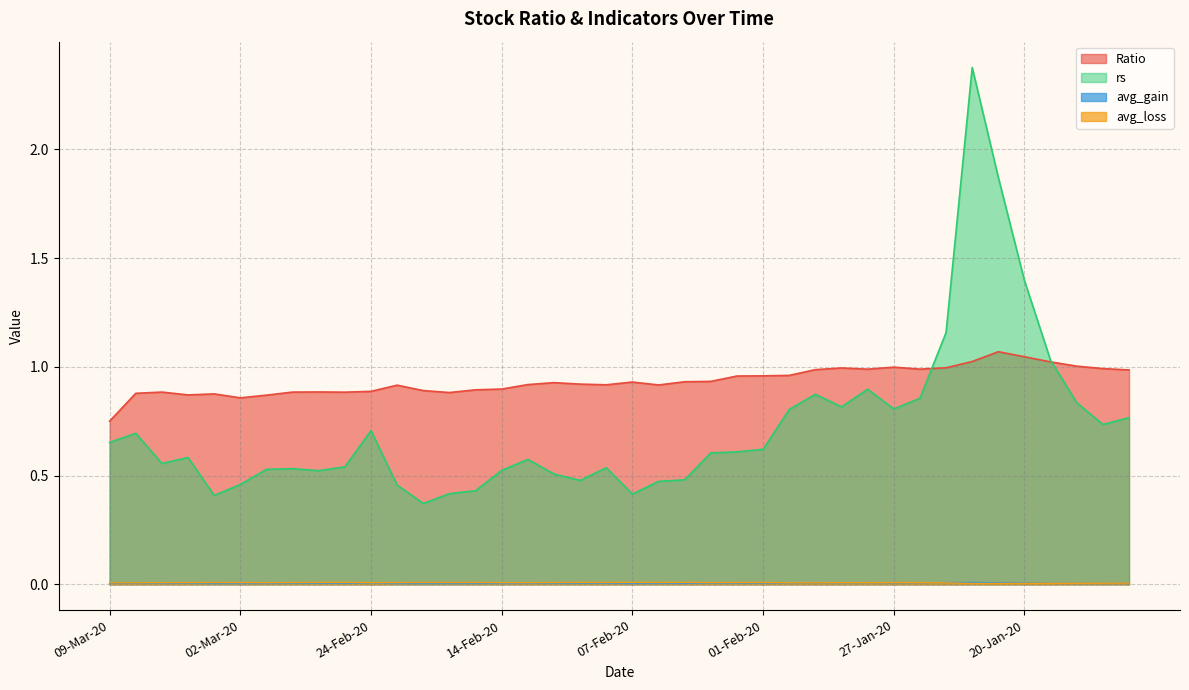

Is the value of Ratio at 31-Jan-20 greater than the value of rs at 21-Jan-20?

No